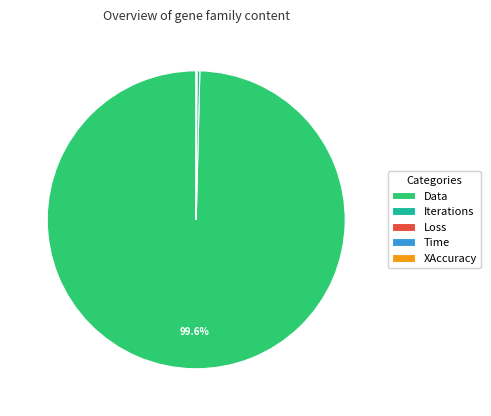

Which slice is the largest?

Data